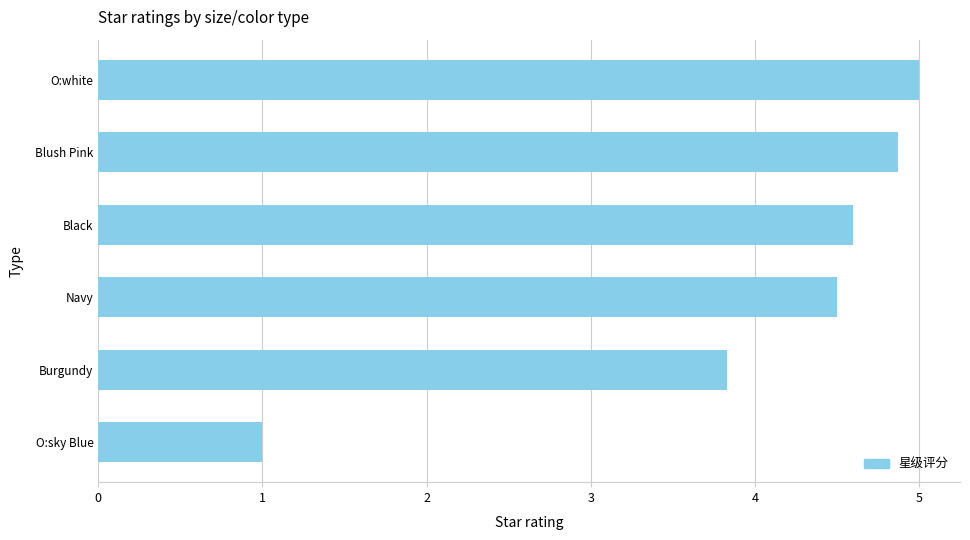

List the labels in order of value, largest first.

O:white, Blush Pink, Black, Navy, Burgundy, O:sky Blue